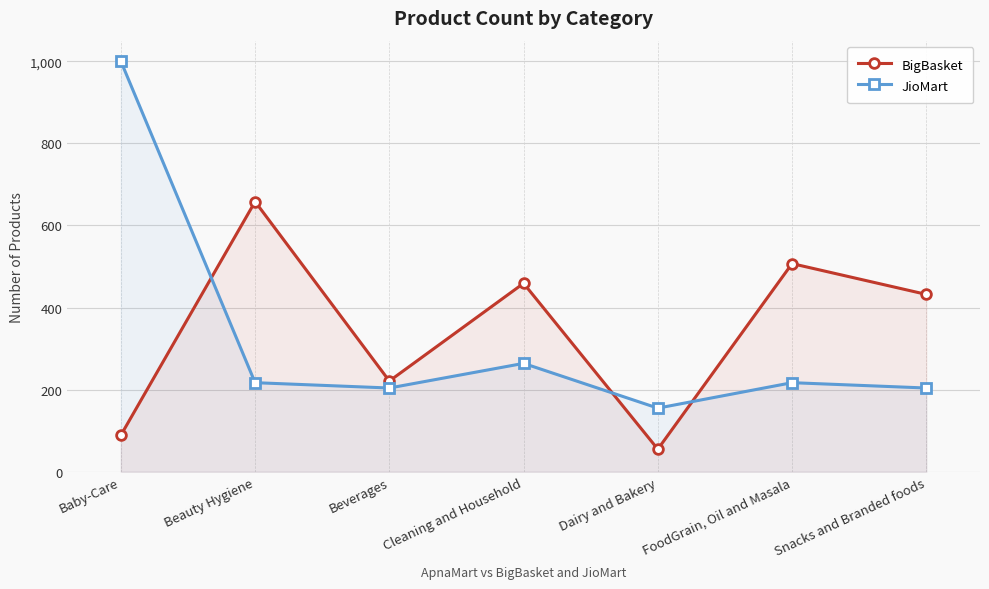

What is the sum of all JioMart values?

2261